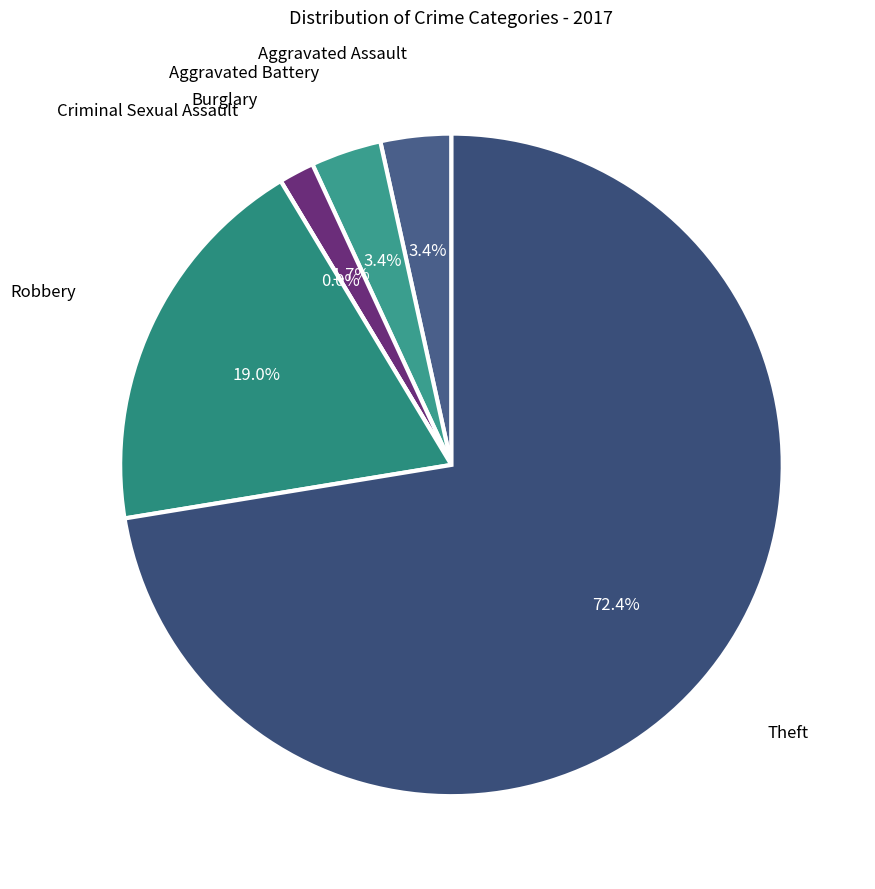

To the nearest percent, what is the difference between the largest and smallest slice percentages?

72%